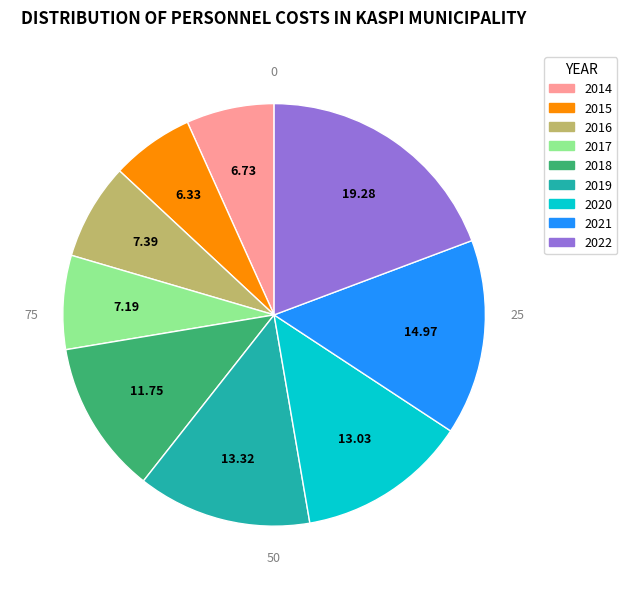

Do 2015 and 2020 together represent more than half of the pie?

No